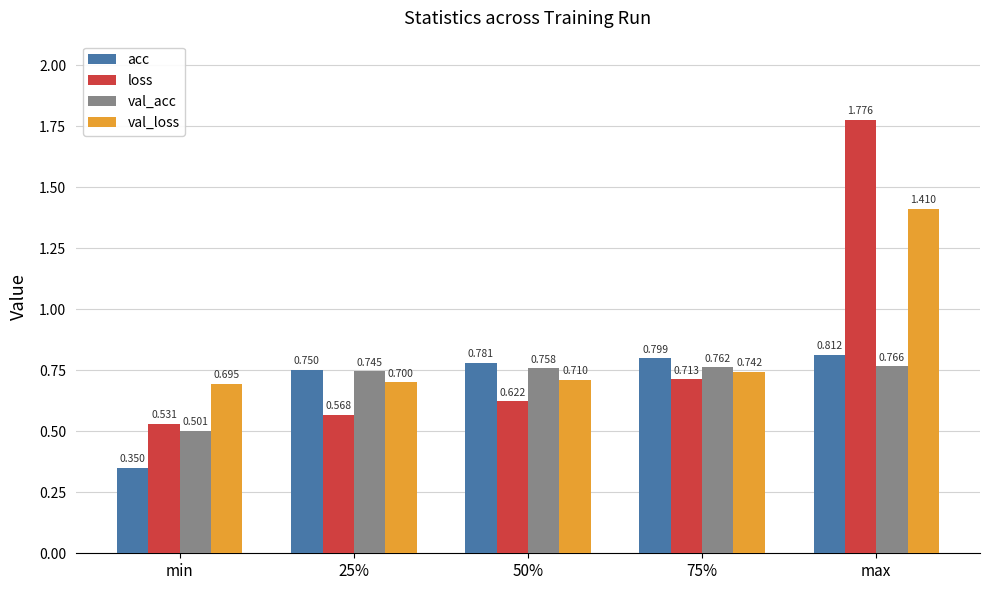

Which category has the highest value in the loss series?

max